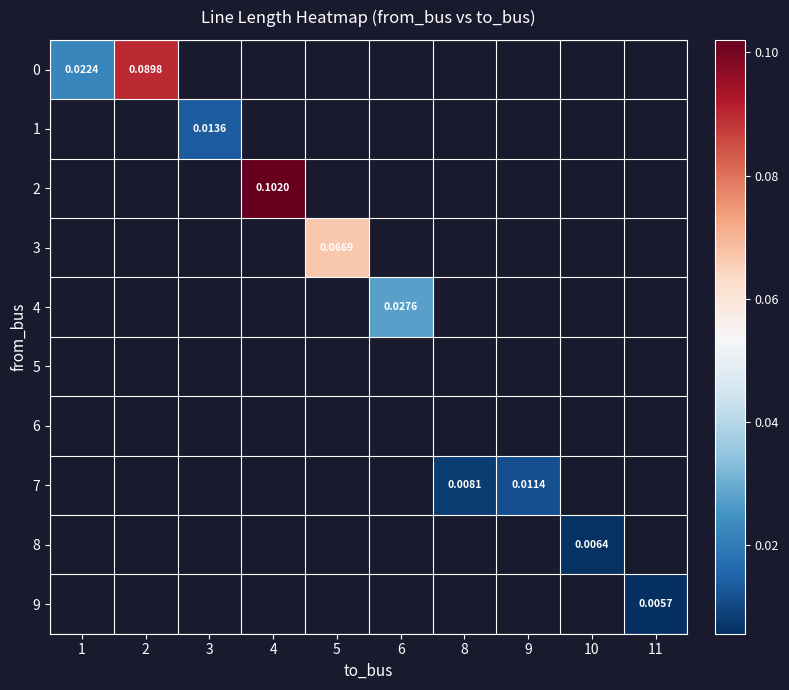

Is the value of row_0 at 8 greater than the value of row_8 at 5?

No